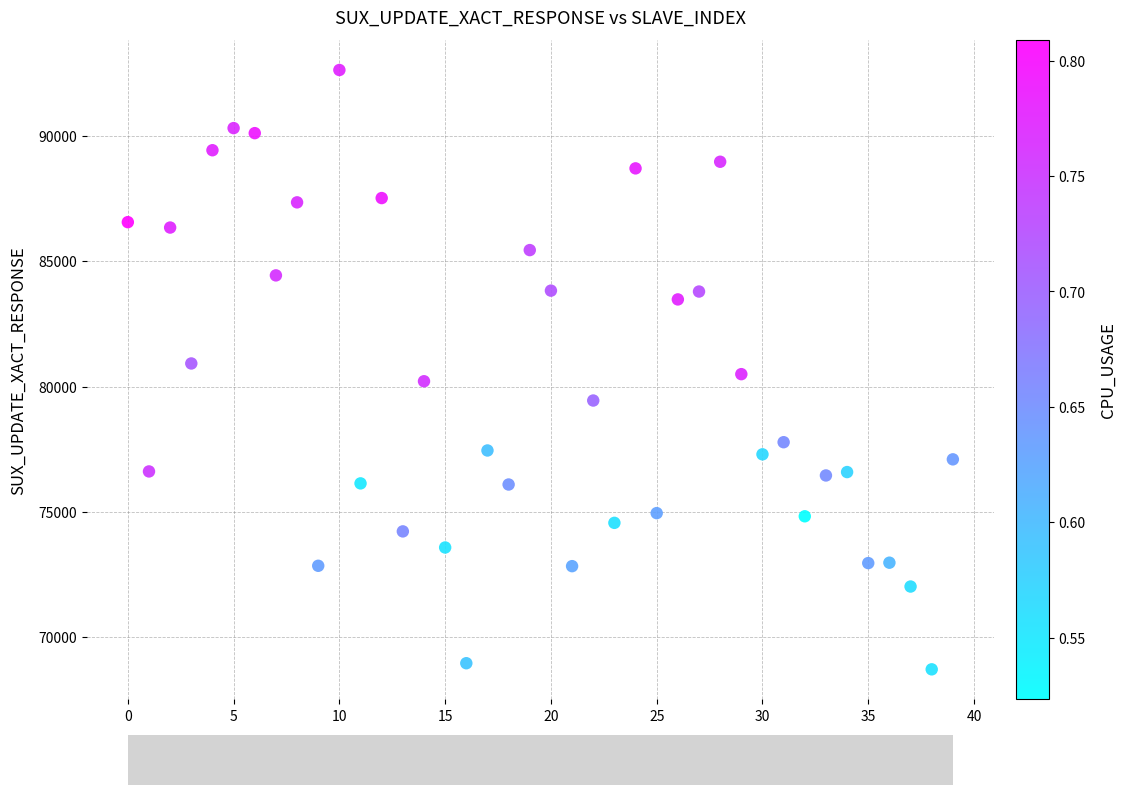

What is the range of Y values (max minus min)?

23908.7